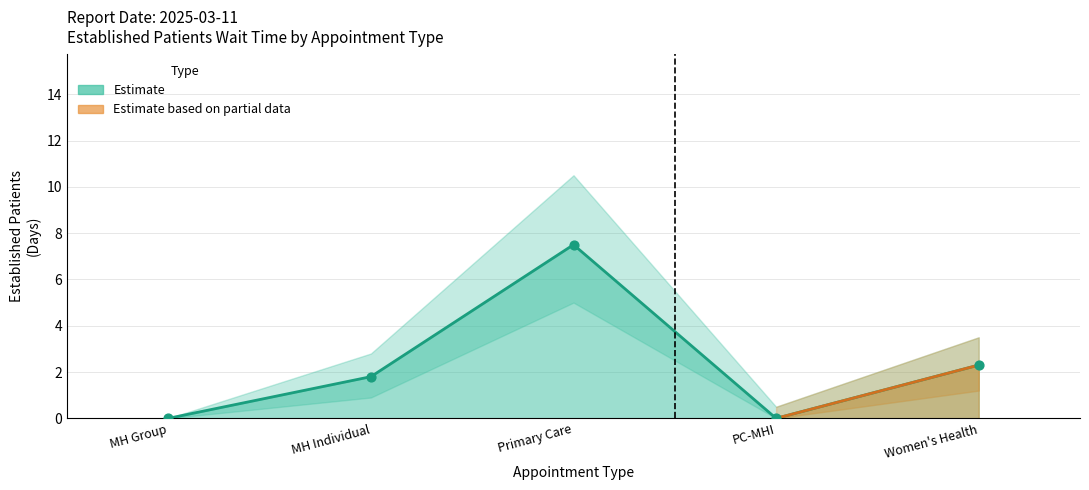

Which has a higher value, MH Group or PC-MHI?

MH Group